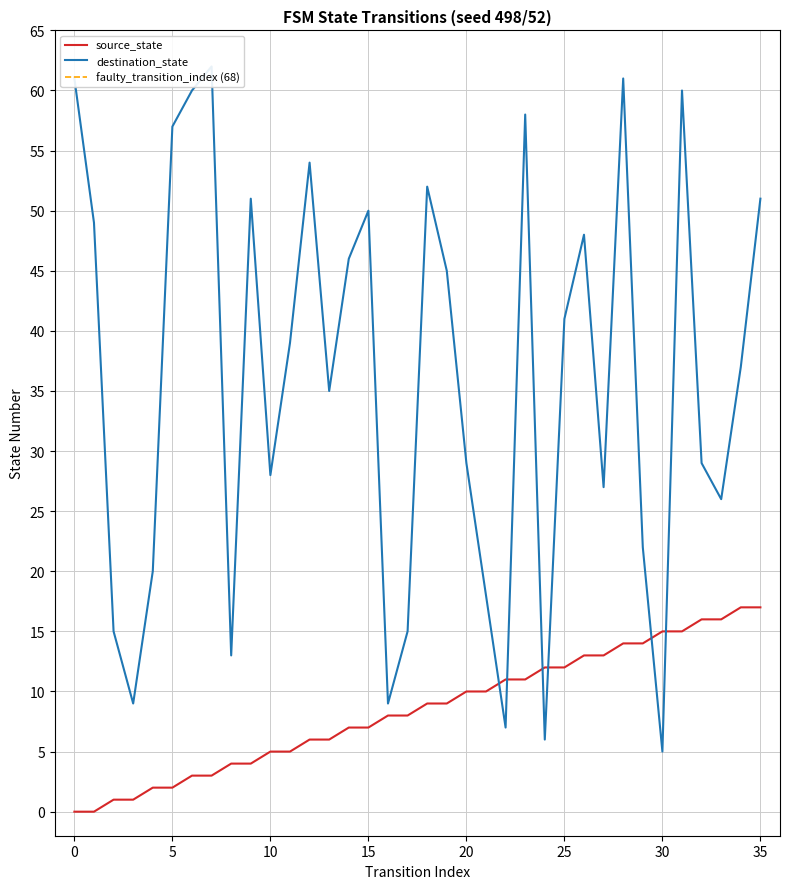

Reading left to right, transcribe all the data shown in this chart.

source_state: 0	0	1	1	2	2	3	3	4	4	5	5	6	6	7	7	8	8	9	9	10	10	11	11	12	12	13	13	14	14	15	15	16	16	17	17
destination_state: 61	49	15	9	20	57	60	62	13	51	28	39	54	35	46	50	9	15	52	45	29	18	7	58	6	41	48	27	61	22	5	60	29	26	37	51